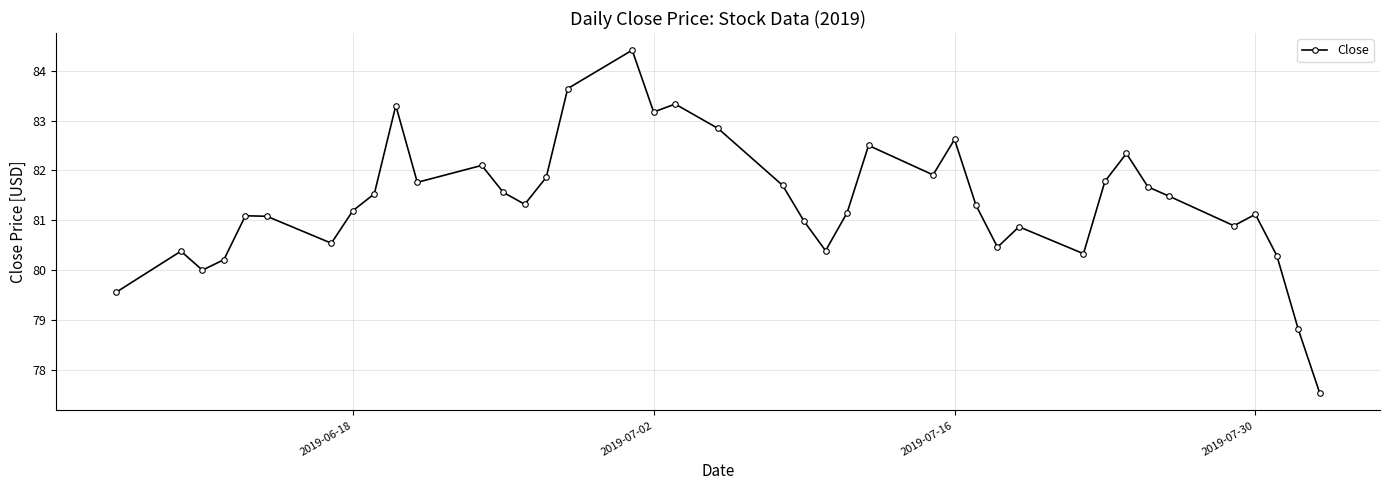

What is the value of the 1st point from the left?

79.6